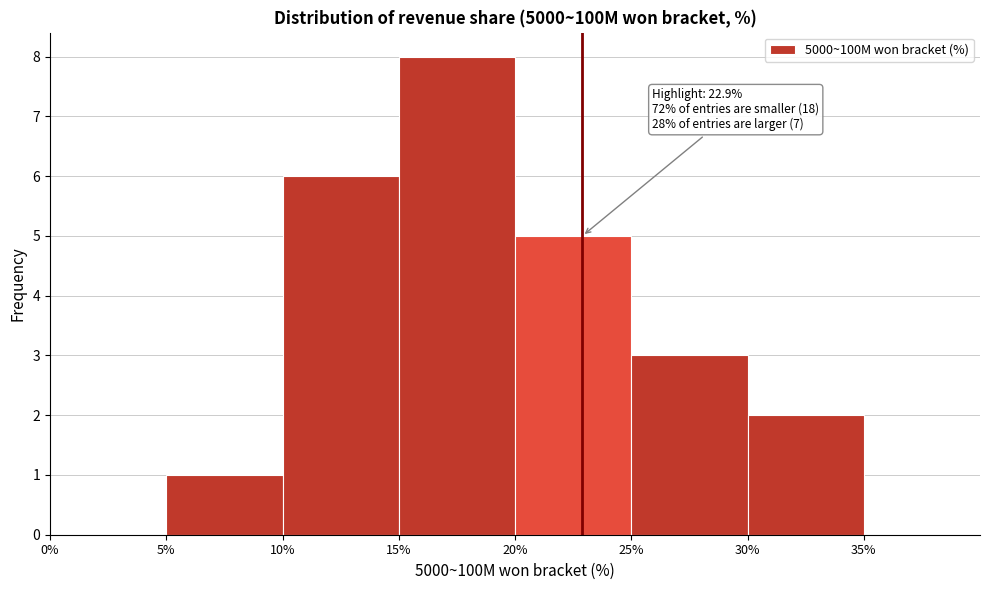

Over which range of the x-axis is the bar tallest?

15% to 20%